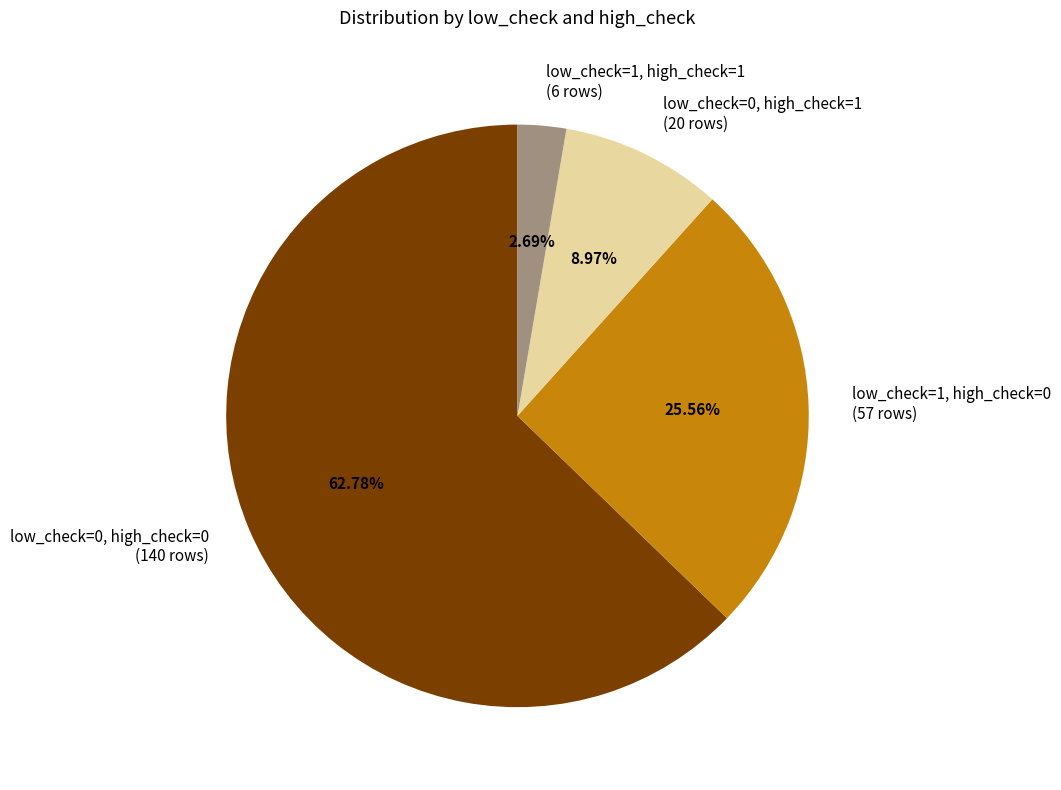

What is the total percentage of low_check=1, high_check=0 and low_check=0, high_check=0?

88.3%